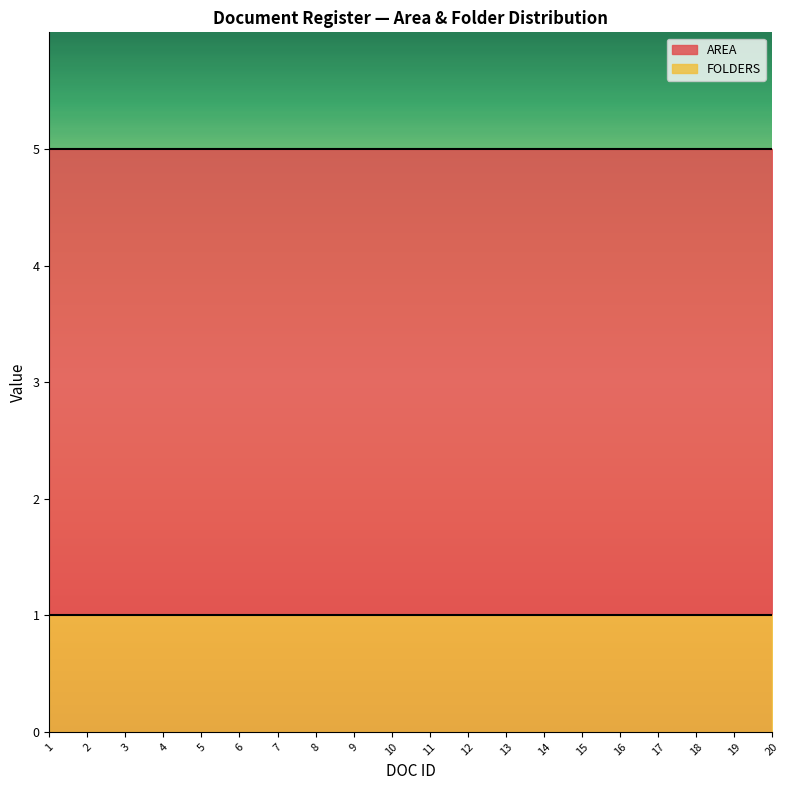

What is the greatest value displayed?

5